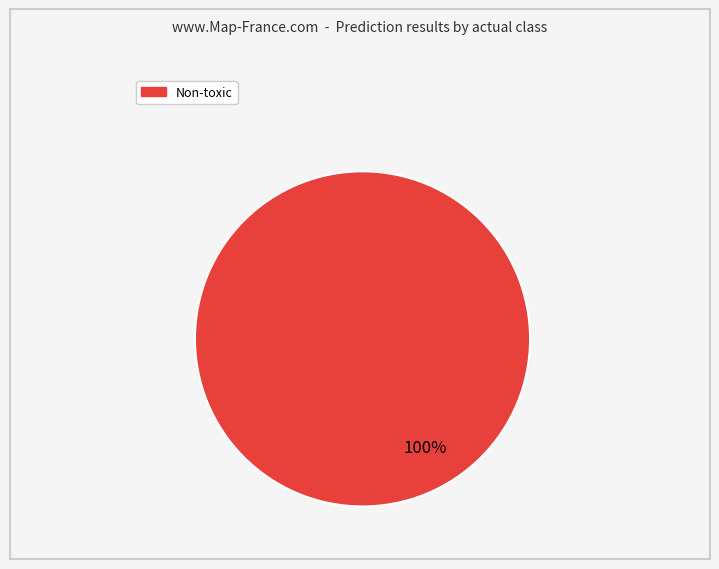

Does any single category account for the majority?

Yes